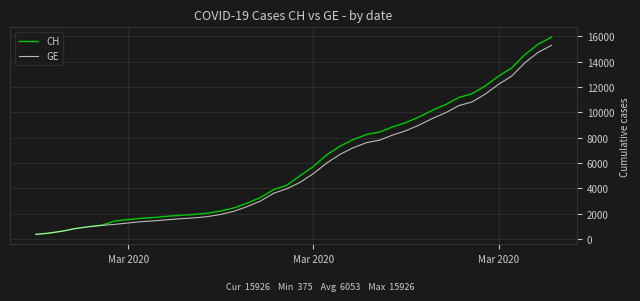

What is the minimum value shown in the chart?

375